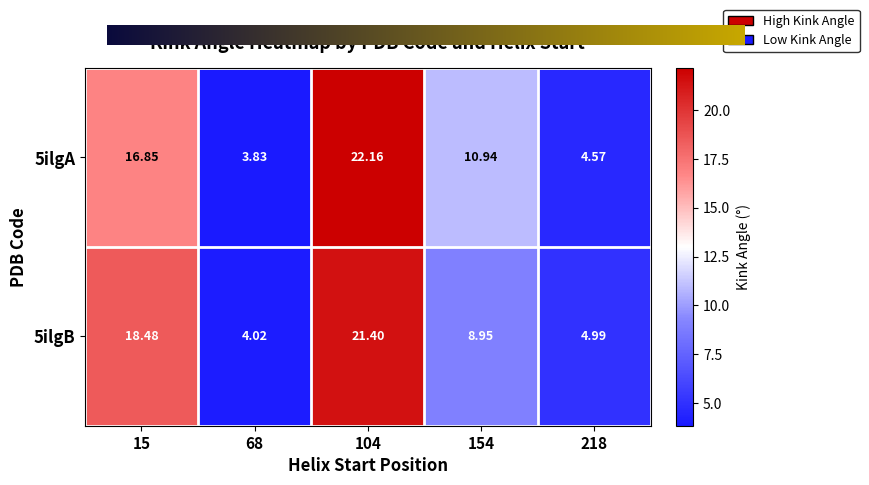

How many data points in 5ilgB are less than 8?

2